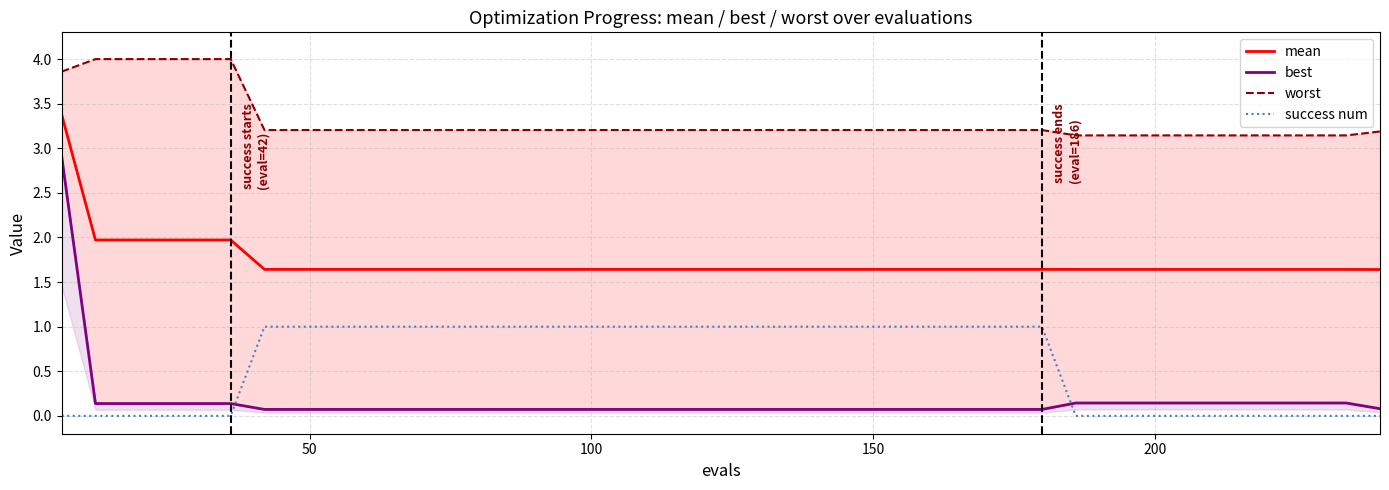

True or false: mean and success num intersect in this chart.

False